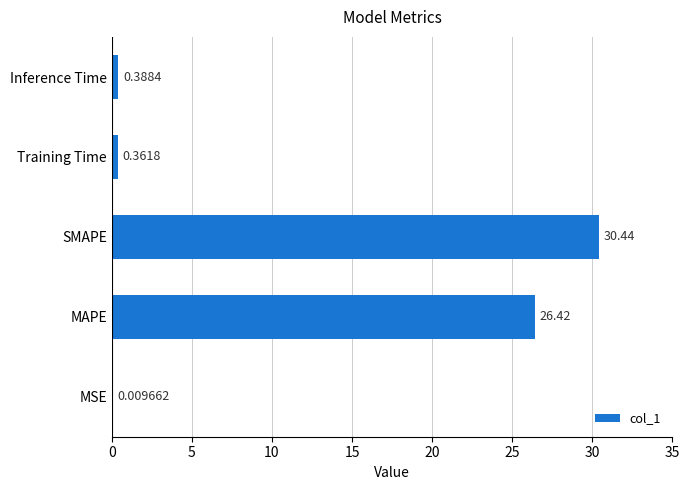

How many series are shown in this chart?

1